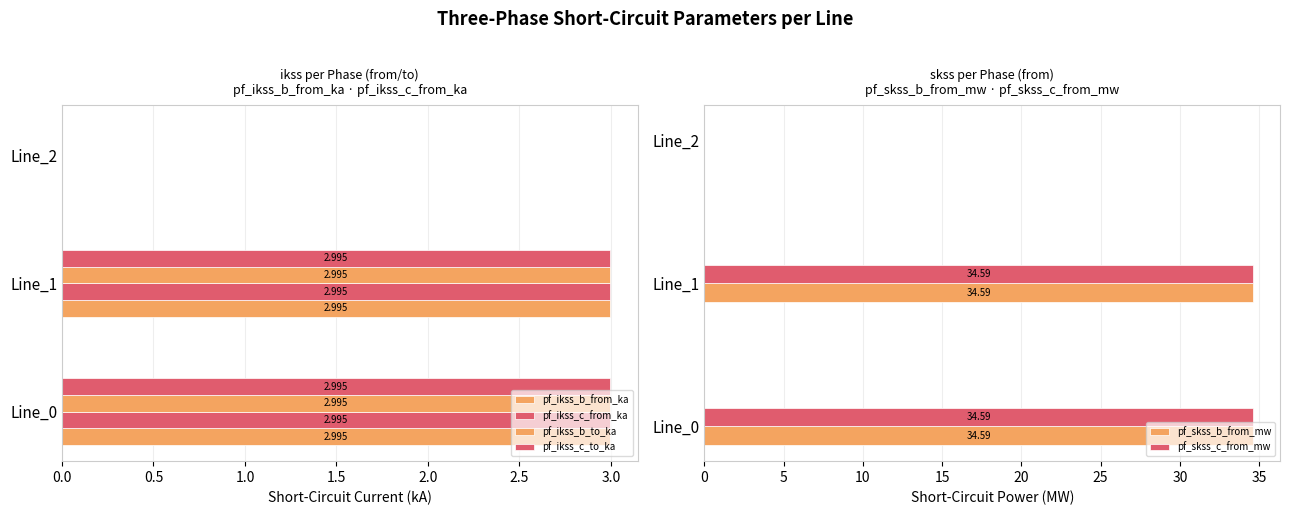

What is the sum of the pf_skss_c_from_mw values at Line_2 and Line_0?

34.6